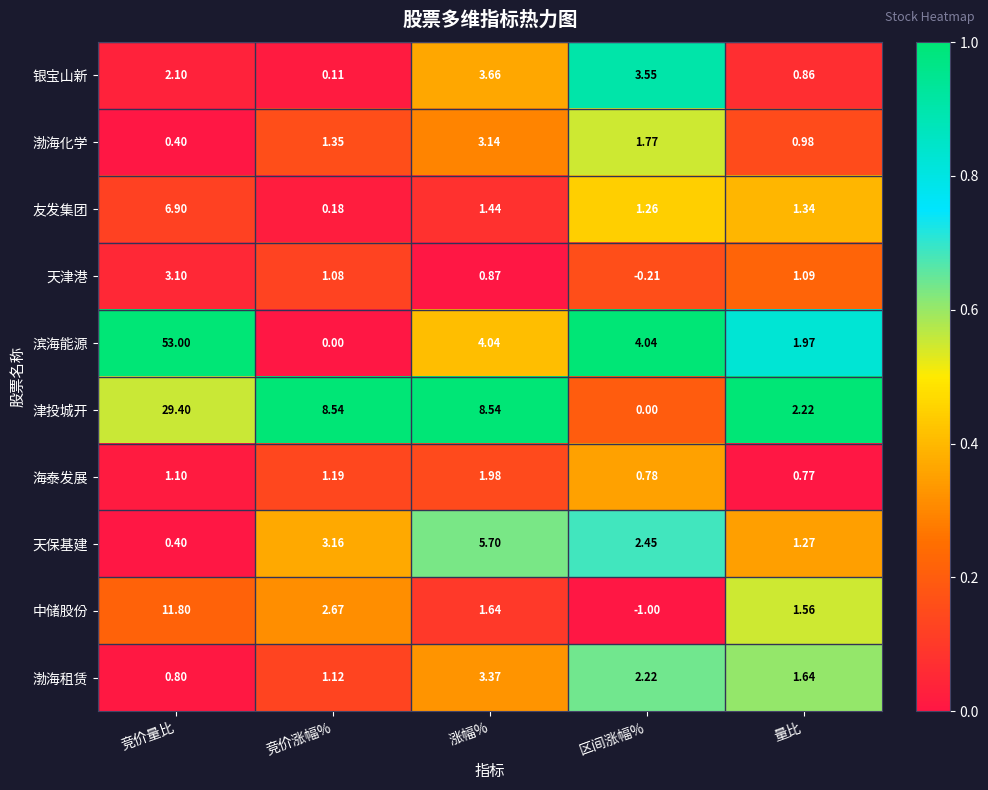

At 竞价涨幅%, list the series in order from largest to smallest.

津投城开, 天保基建, 中储股份, 渤海化学, 海泰发展, 渤海租赁, 天津港, 友发集团, 银宝山新, 滨海能源